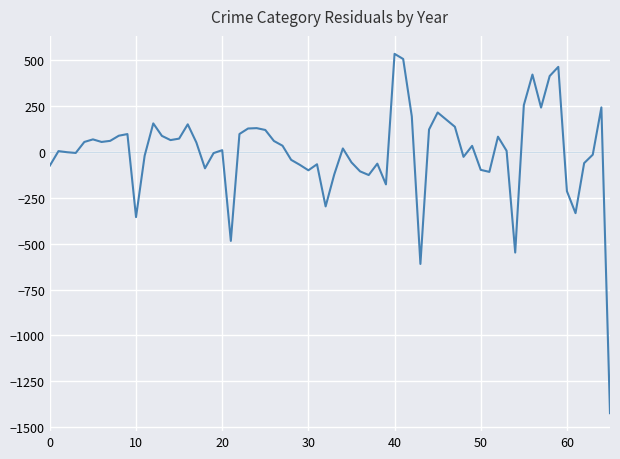

What is the difference between the maximum and minimum values?

1960.0